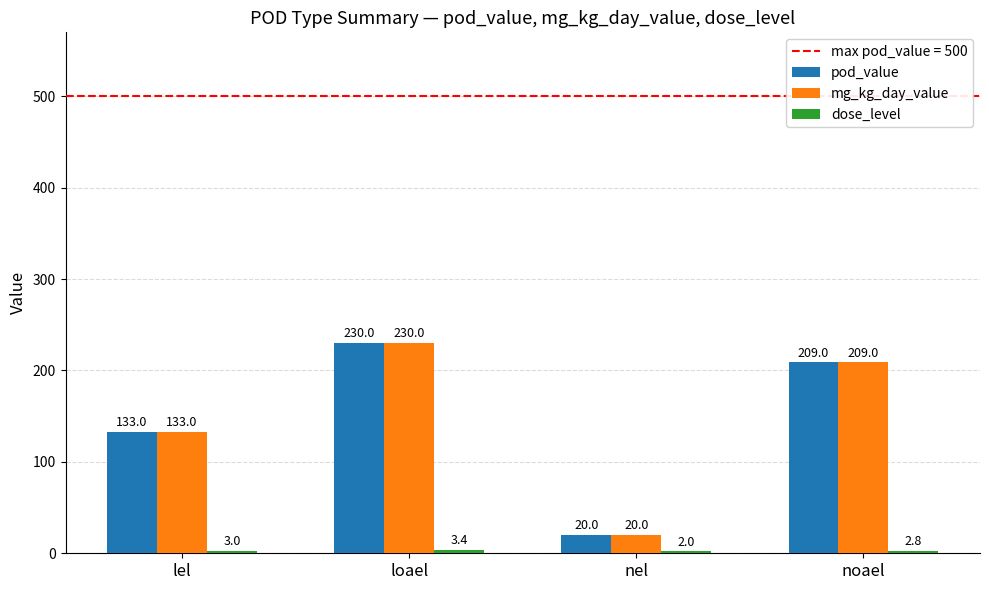

At which category is the sum across all series the highest?

loael